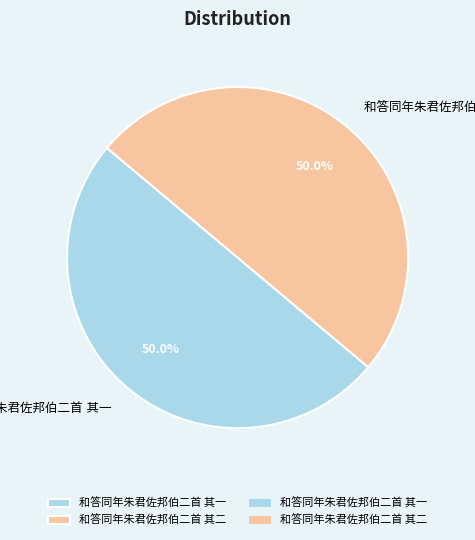

How many segments does this pie chart have?

2